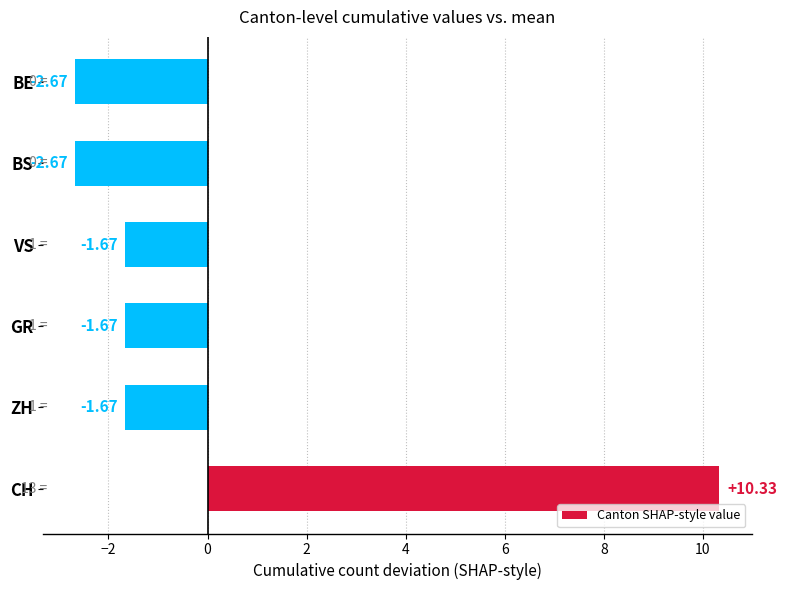

Between GR and BE, which is larger?

GR